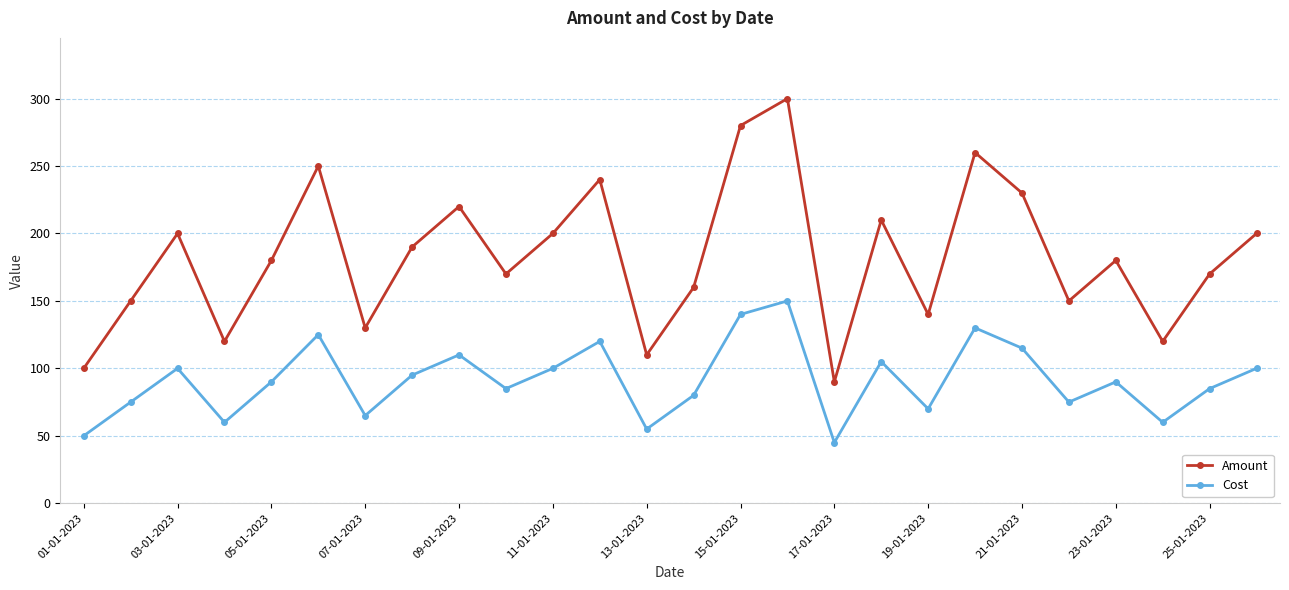

True or false: Cost and Amount intersect in this chart.

False